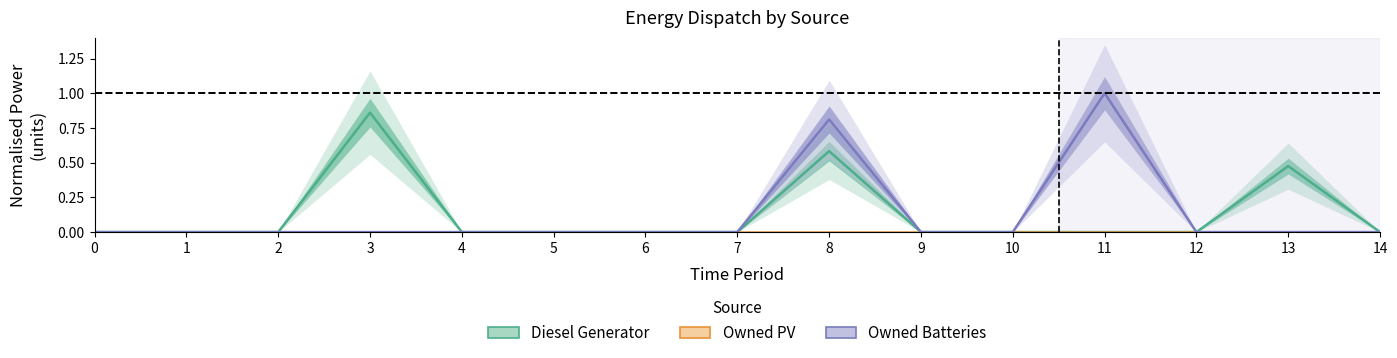

Reading left to right, list all the values displayed in this chart.

Diesel Generator: 0.0	0.0	0.0	0.9	0.0	0.0	0.0	0.0	0.6	0.0	0.0	0.0	0.0	0.5	0.0
Owned PV: 0.0	0.0	0.0	0.0	0.0	0.0	0.0	0.0	0.0	0.0	0.0	0.0	0.0	0.0	0.0
Owned Batteries: 0.0	0.0	0.0	0.0	0.0	0.0	0.0	0.0	0.8	0.0	0.0	1.0	0.0	0.0	0.0